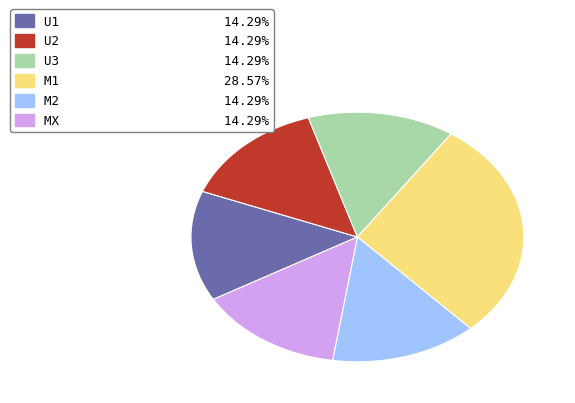

Count the number of slices in the pie.

6